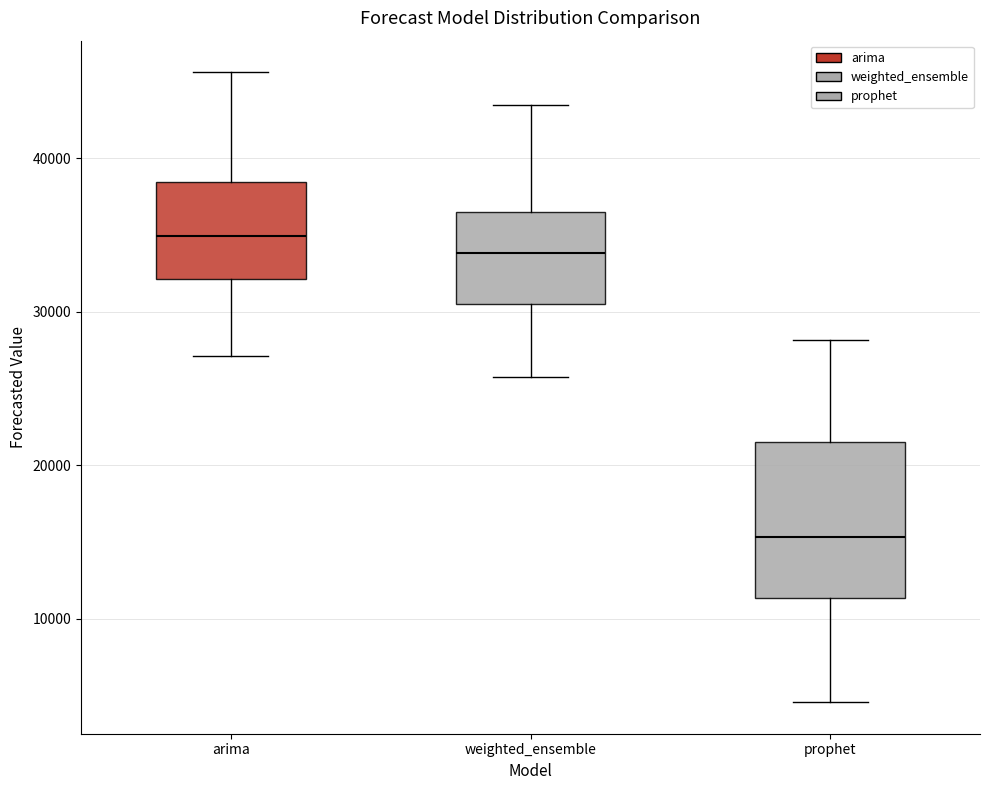

Which box has the lowest median line?

prophet